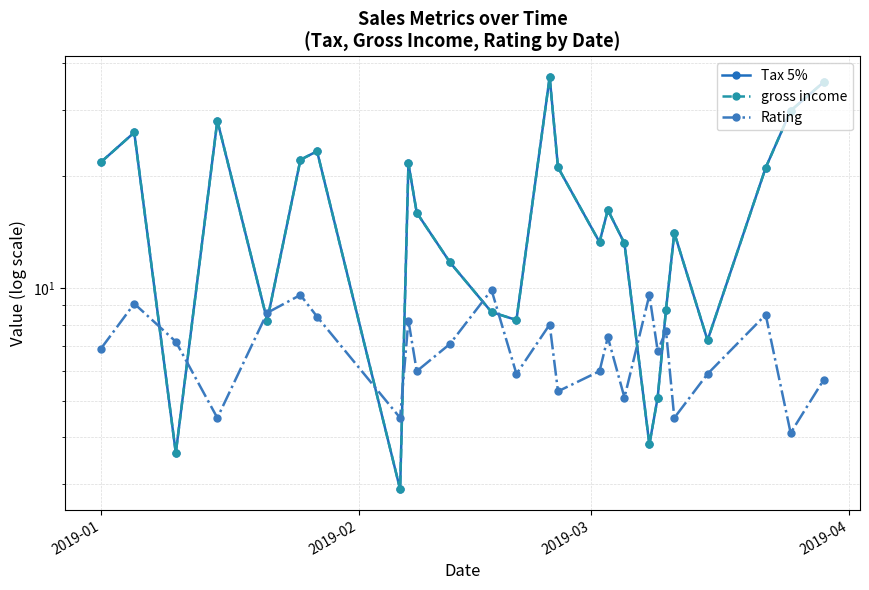

What is the difference between the maximum and second lowest values in the gross income series?

33.2